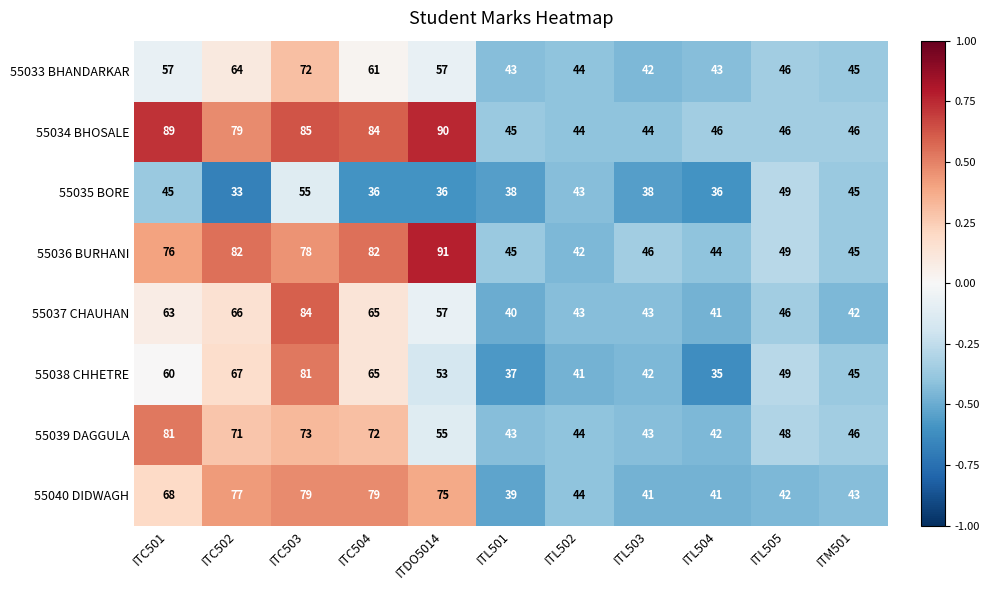

What is the sum of the 55036 BURHANI values at ITL501 and ITM501?

90